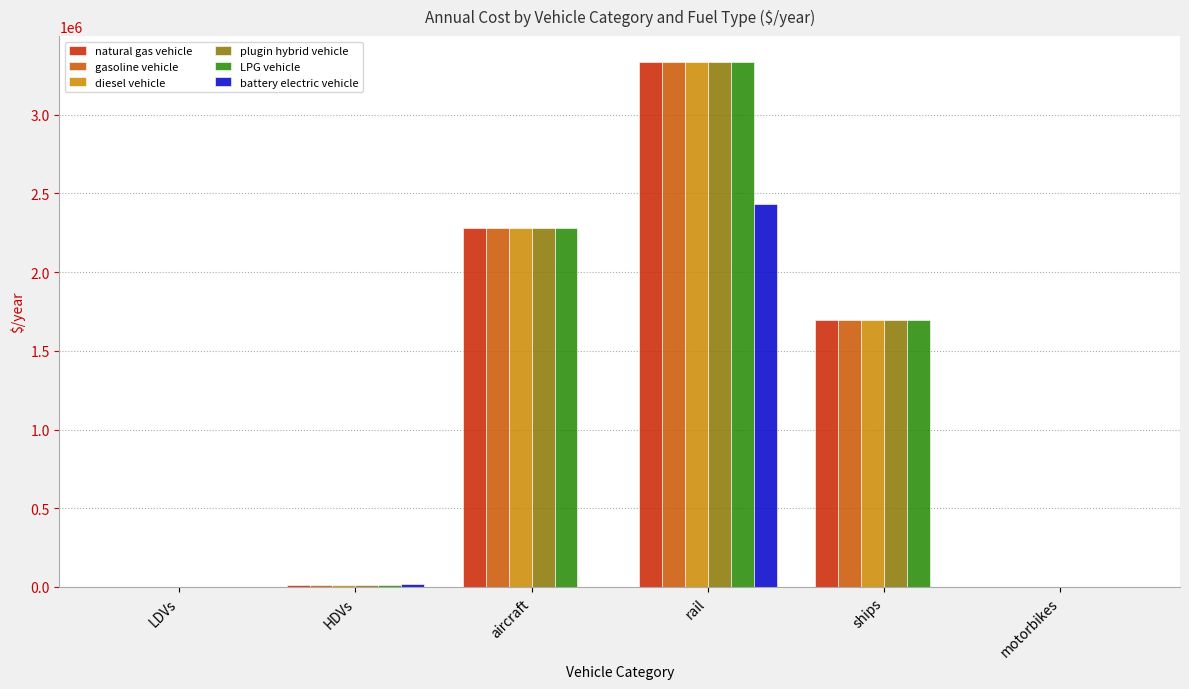

What is the sum of all diesel vehicle values?

7323329.1